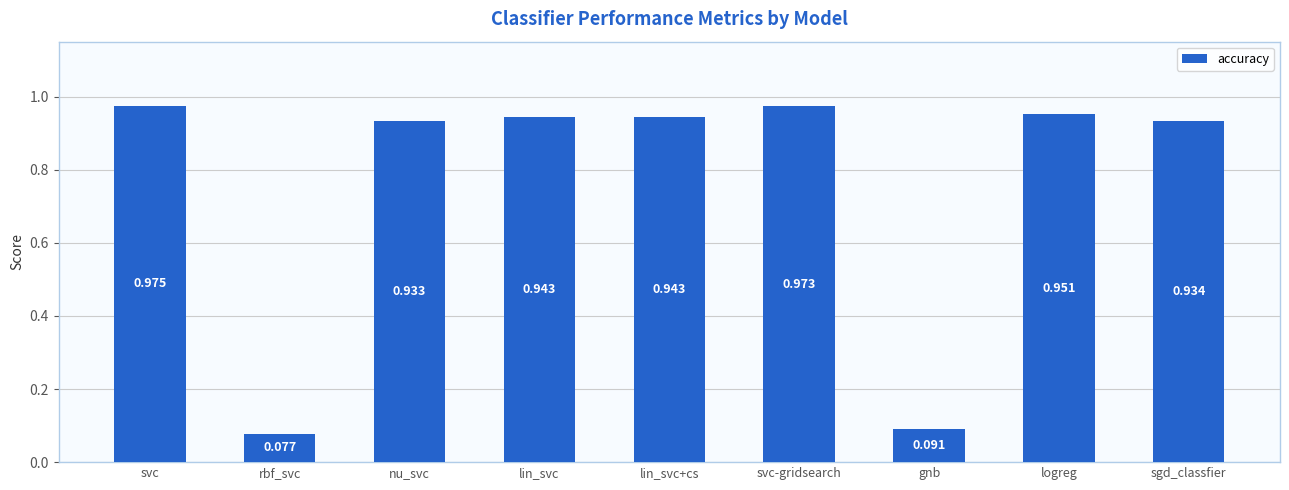

Which category has the highest value across all series?

svc